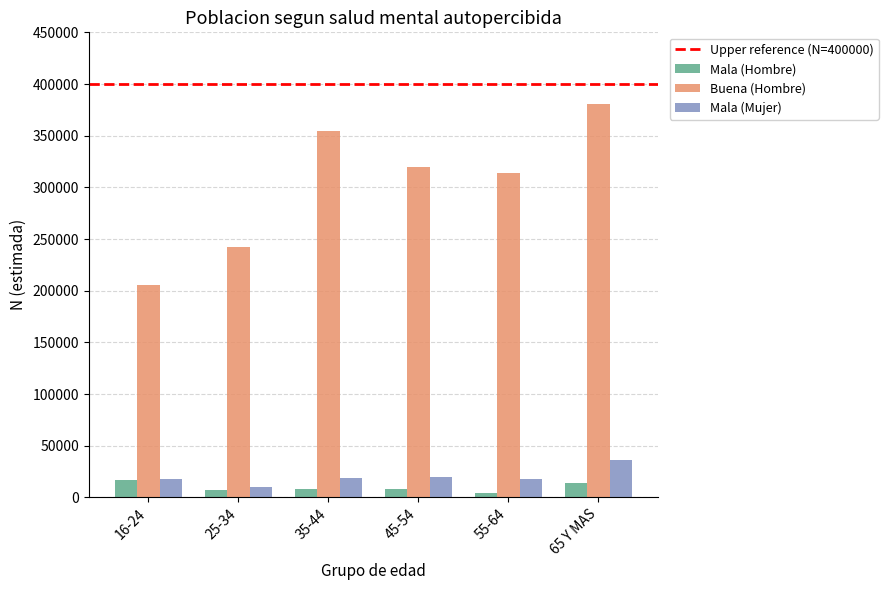

What is the sum of all Mala (Hombre) values?

59650